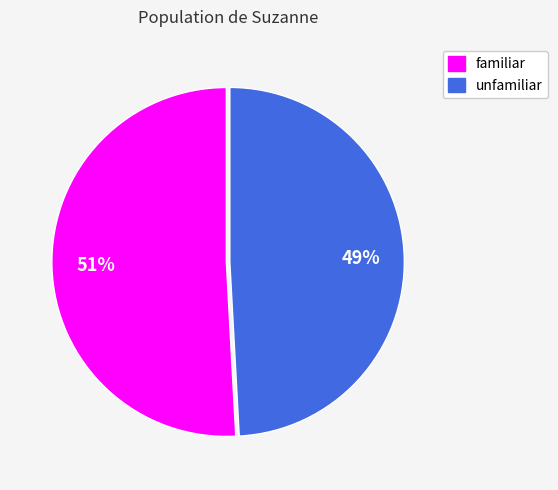

Count the number of slices in the pie.

2